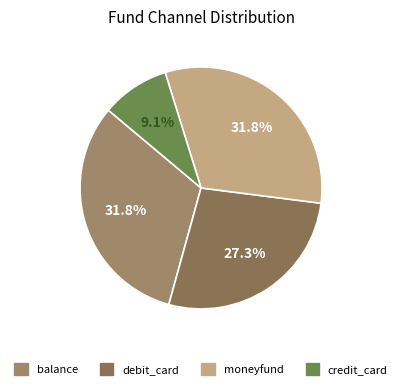

To the nearest percent, what is the average slice percentage?

25%